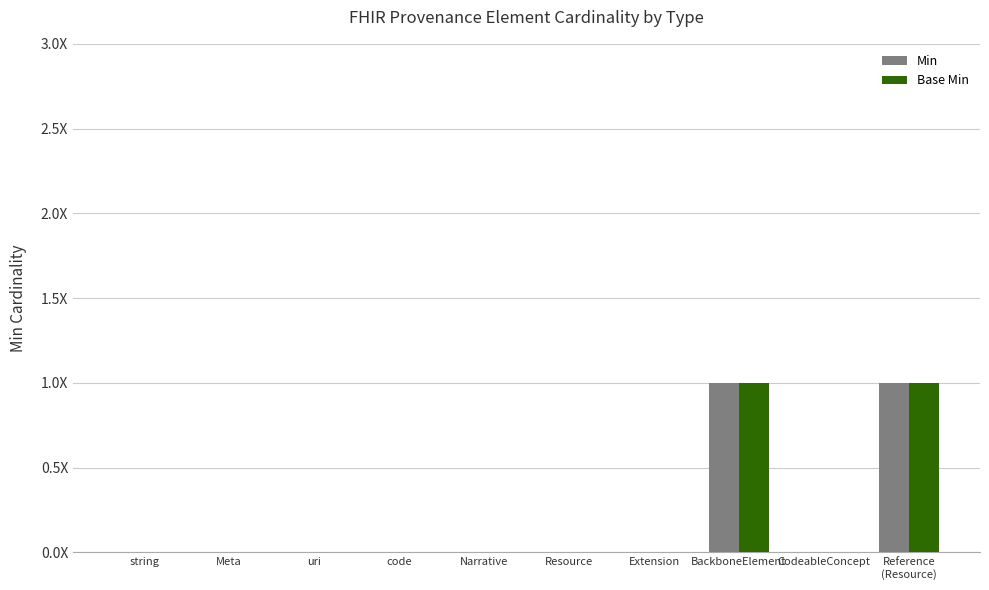

What are all the series names shown in the legend?

Min, Base Min